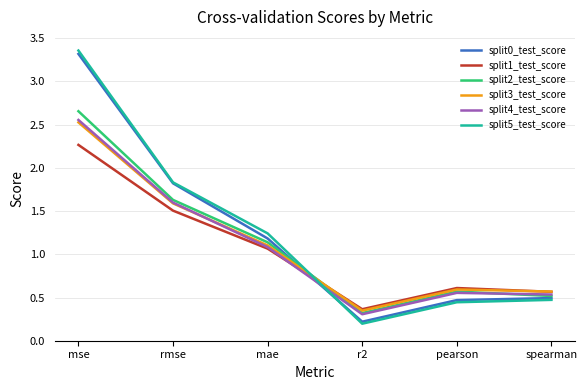

Is it true that split2_test_score equals 0.2 at r2?

False